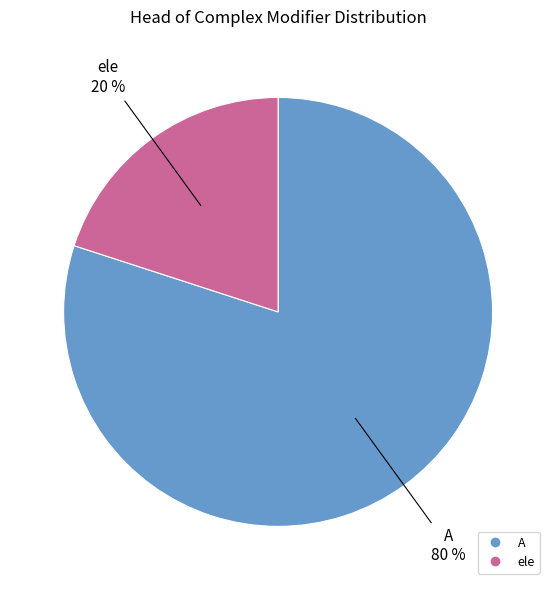

True or false: A accounts for 80% of the total.

True